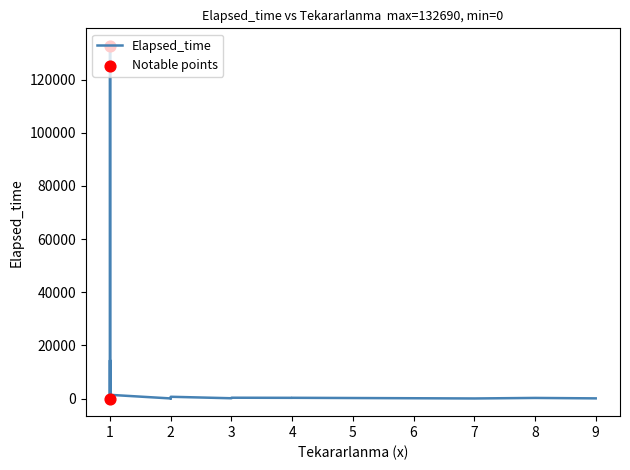

What is the ratio of the value at 8 to the value at 4?

0.9